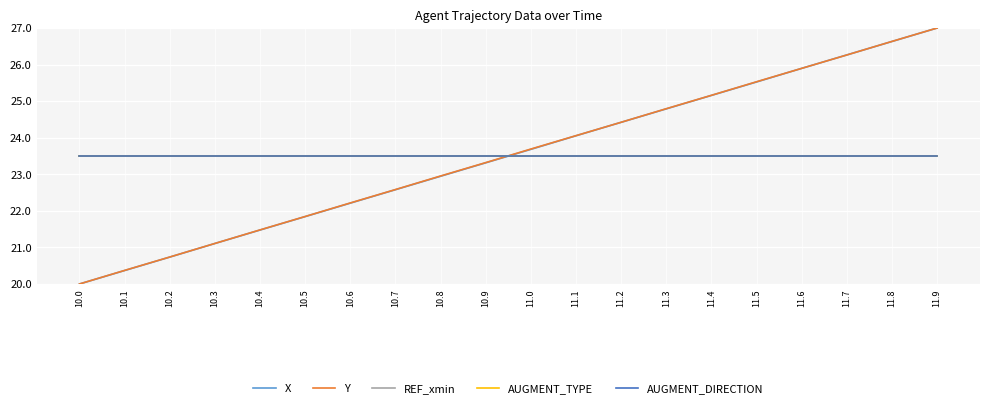

At how many categories does at least one series exceed 25?

6